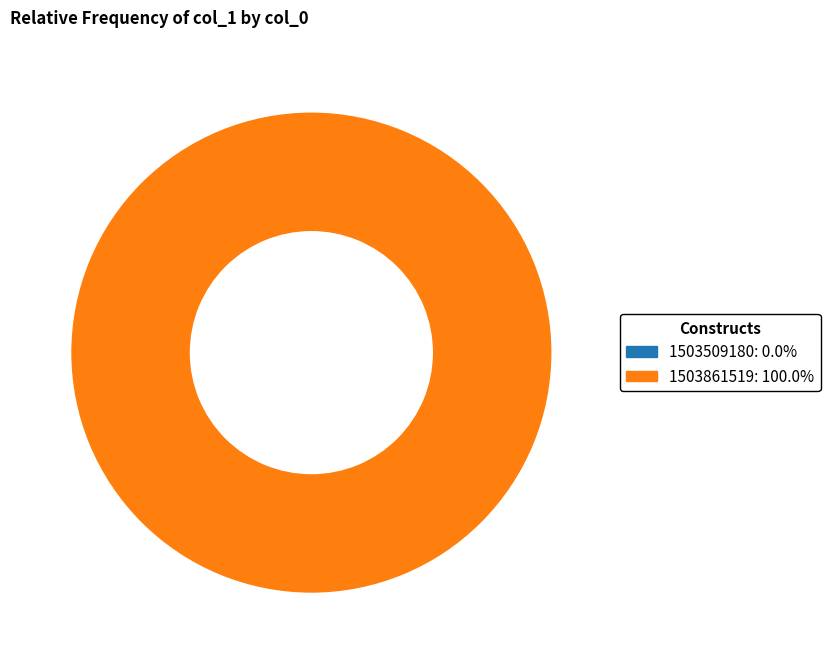

How many slices are in this pie chart?

2